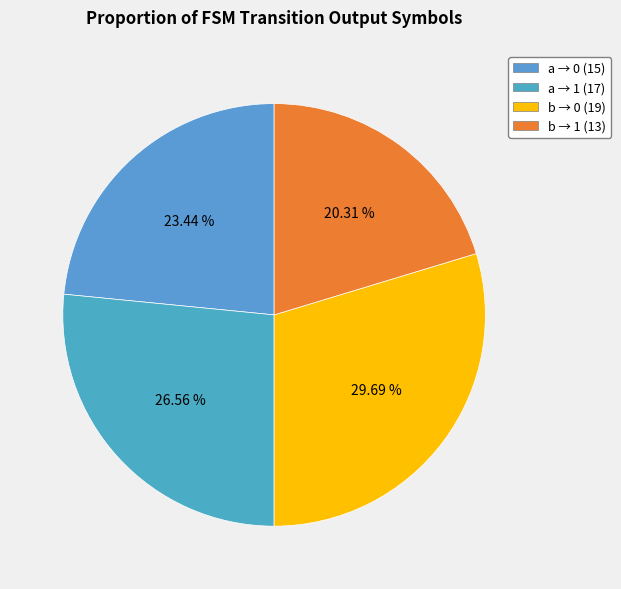

Which category has the biggest portion of the pie?

b → 0 (19)